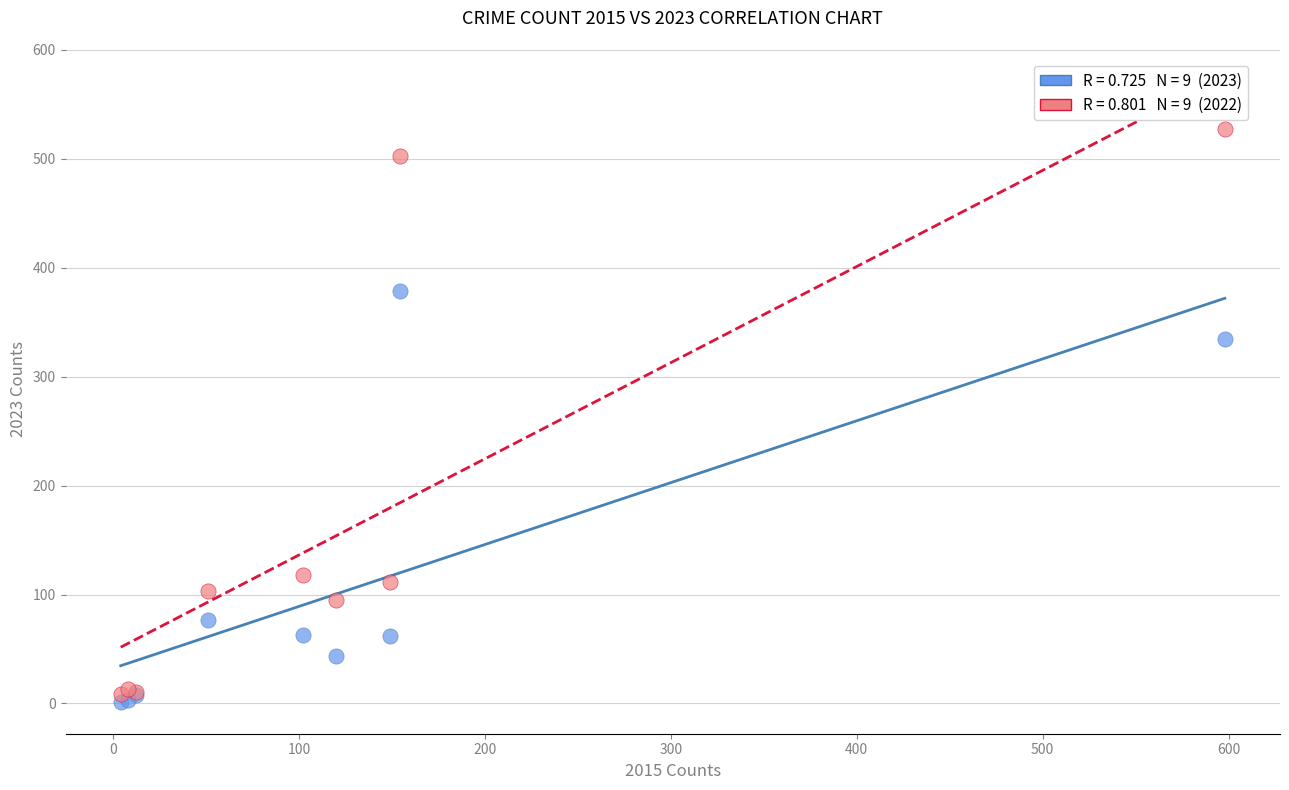

Across all series, what Y value is closest to 264?

335